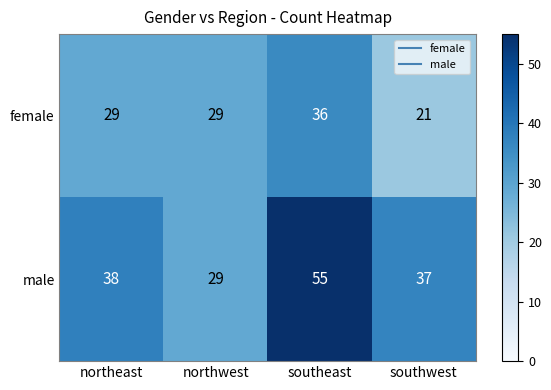

What is the maximum value shown in the chart?

55